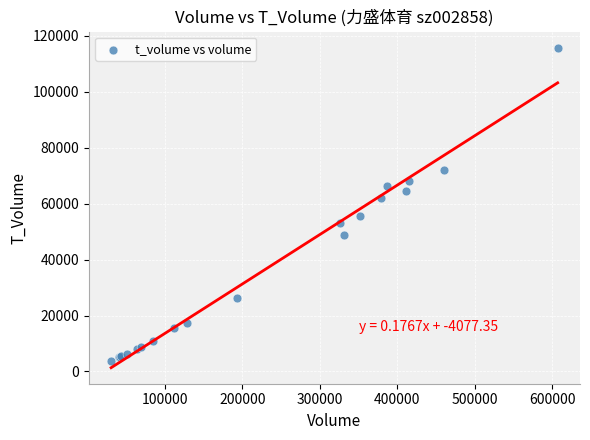

What Y value in the scatter plot is closest to 59792?

61836